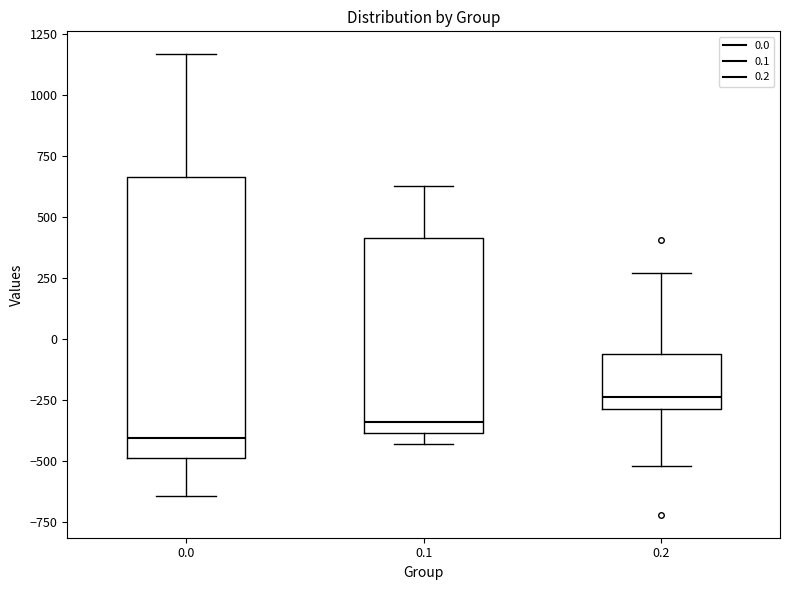

Which box's median line is the lowest?

0.0